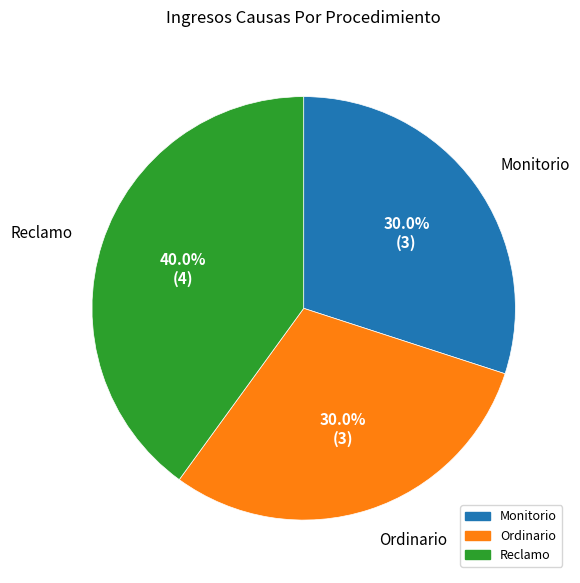

Which slice is the largest?

Reclamo